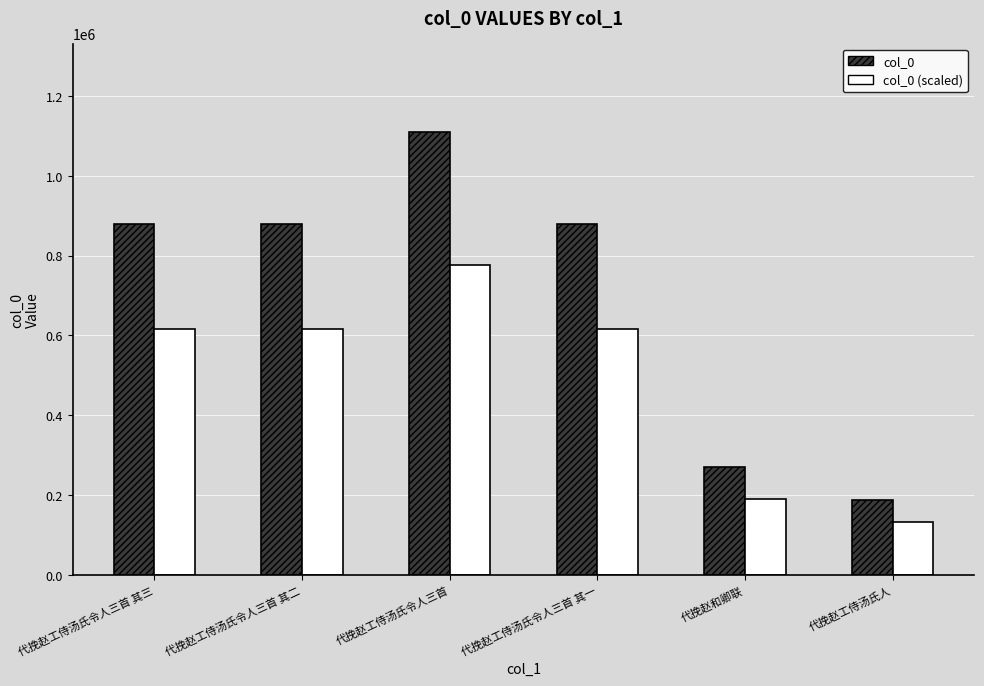

Is it true that col_0 (scaled) equals 250179.2 at 代挽赵工侍汤氏令人三首 其一?

False